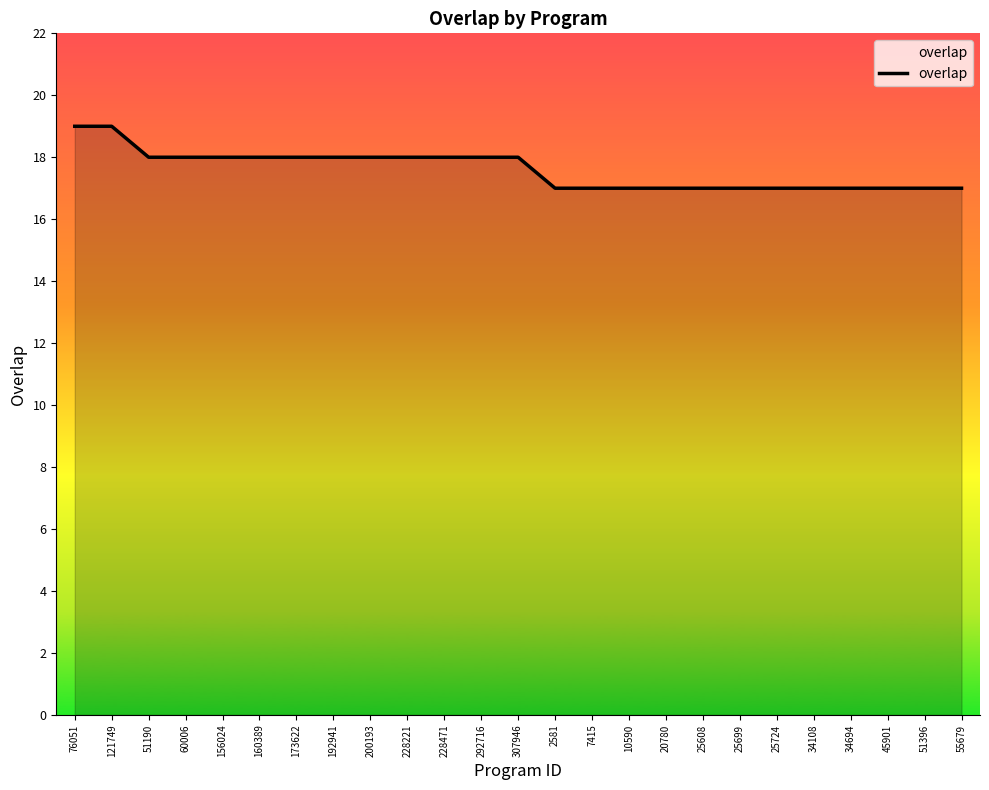

What position from the left is 25608?

18